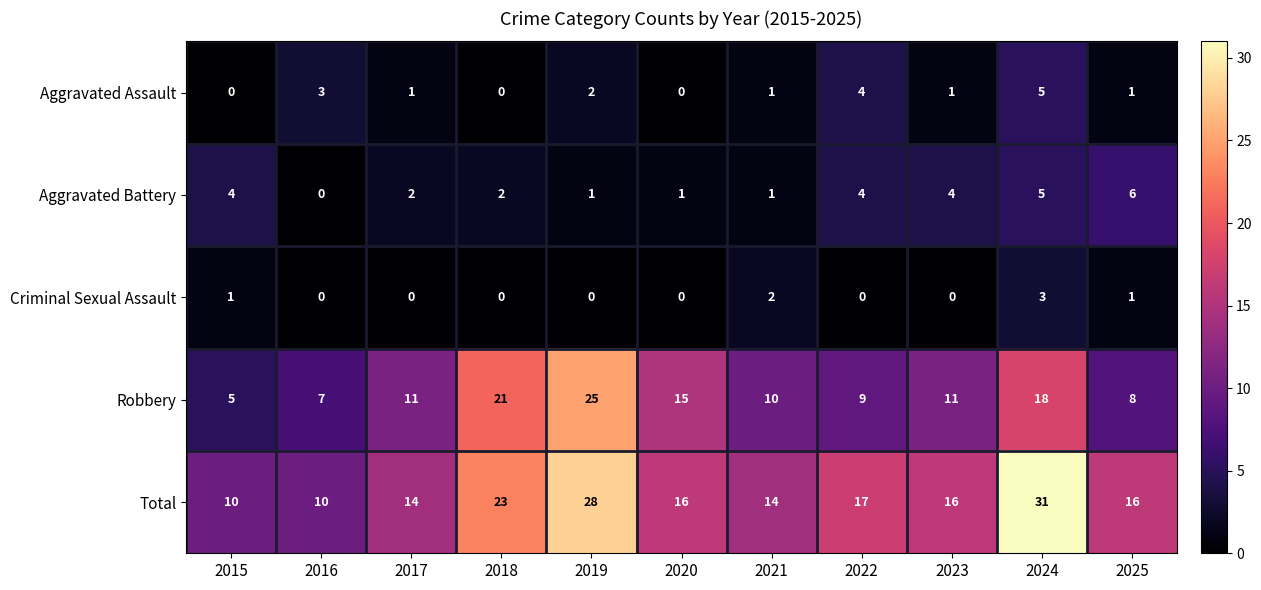

The Aggravated Assault series shows 0 at 2020. True or false?

True